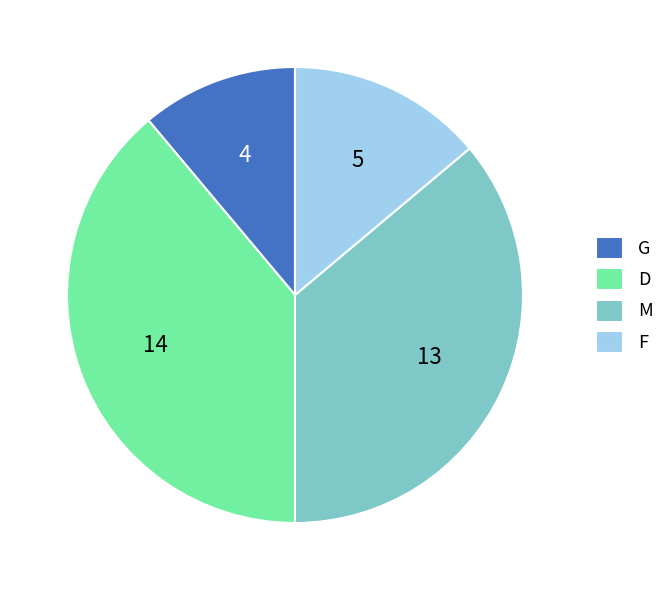

Count the number of slices in the pie.

4